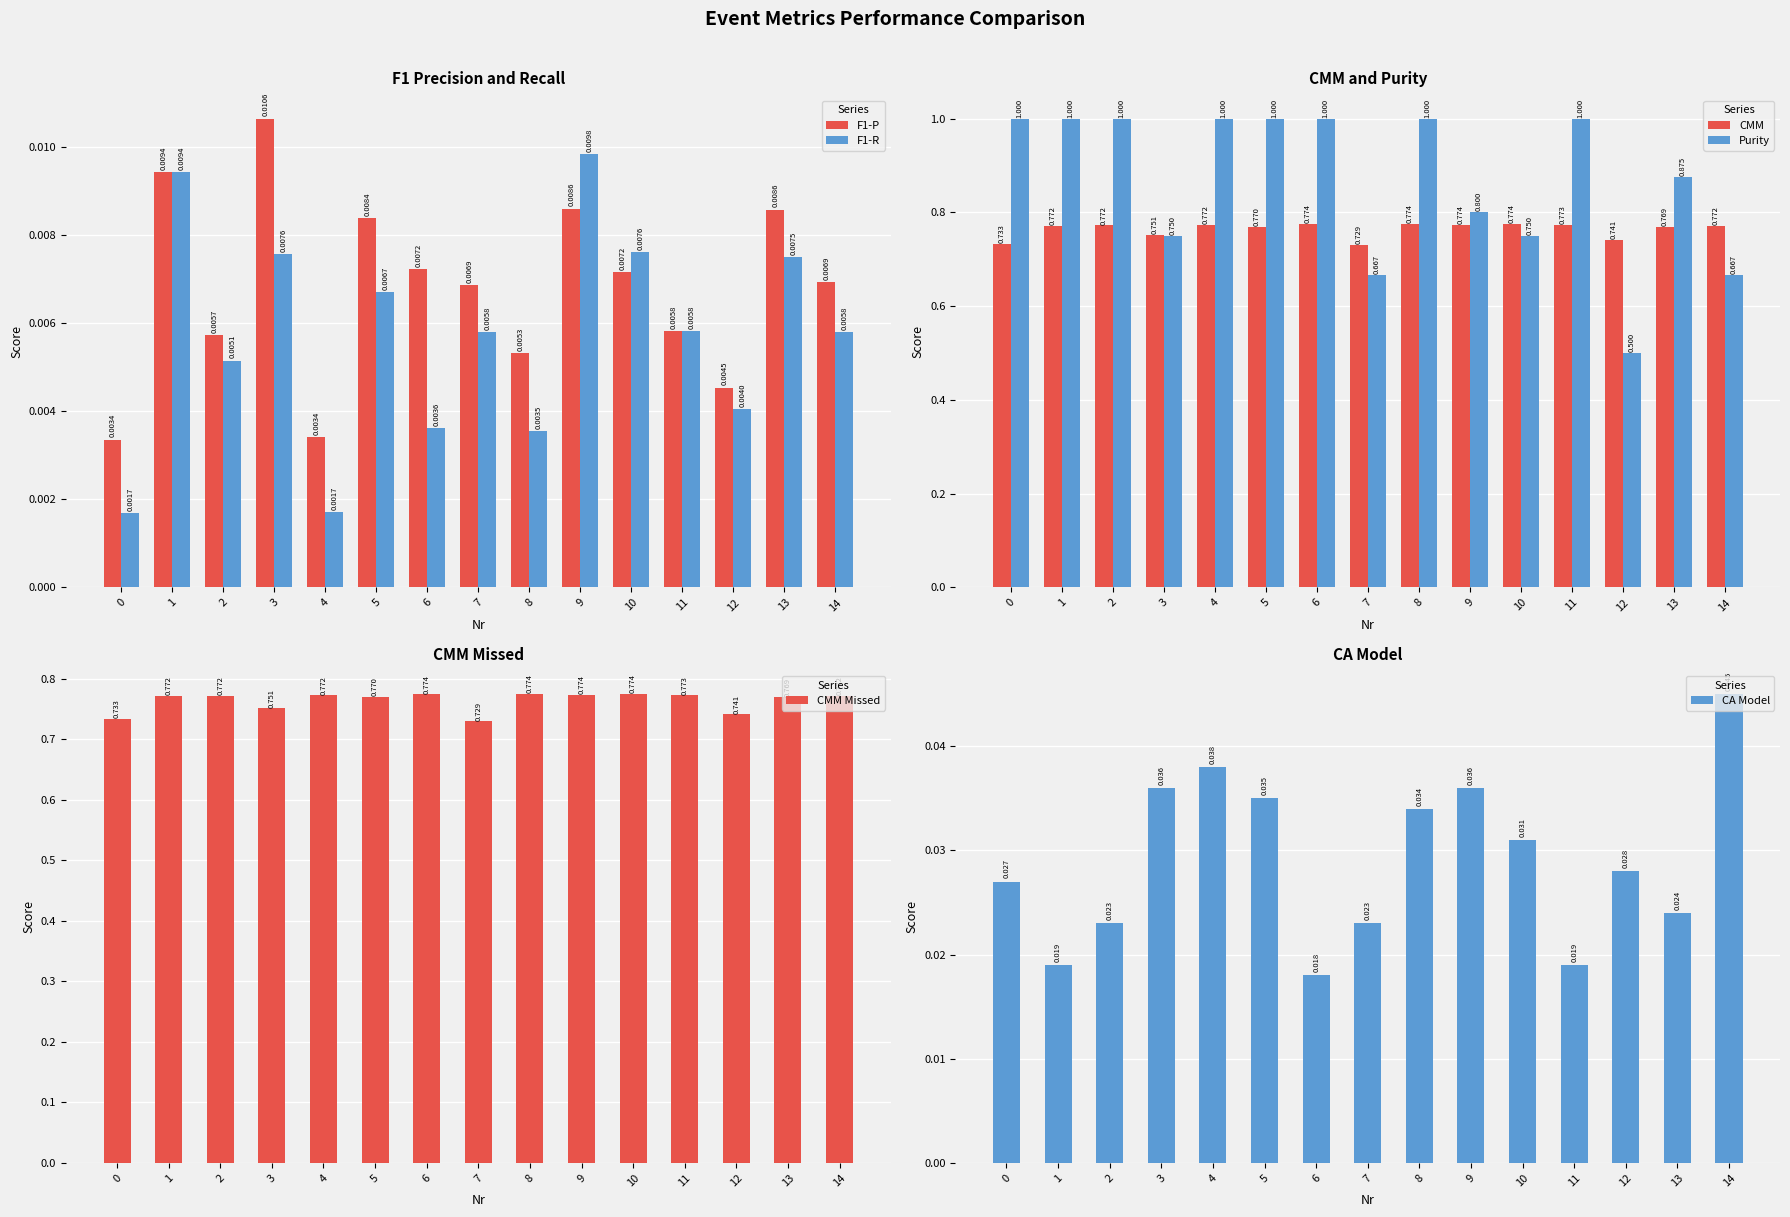

At how many categories does at least one series exceed 0?

15